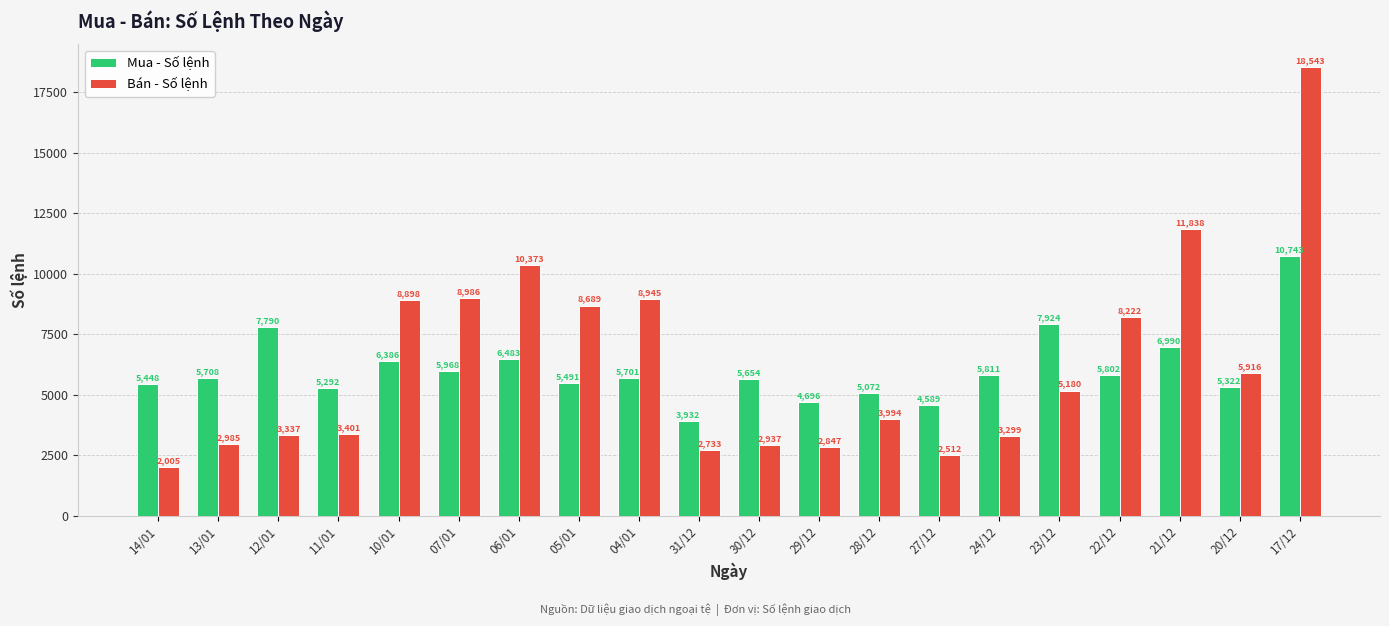

What is the value of the Bán - Số lệnh bar at the 1st from the left?

2005